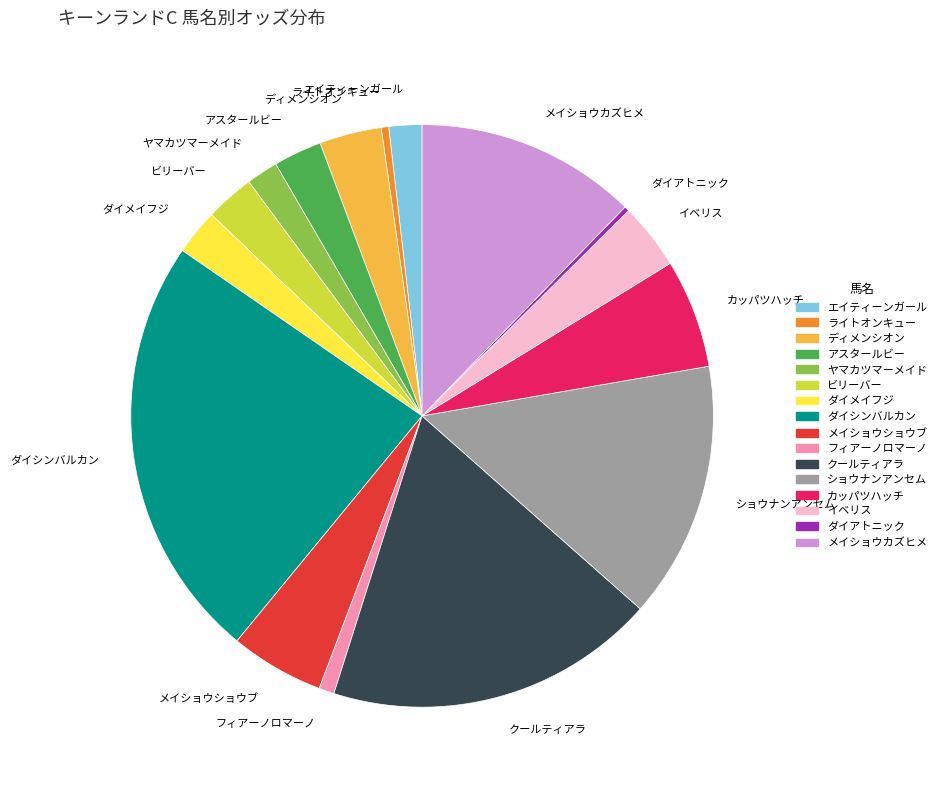

Which has a higher value, ダイメイフジ or ダイシンバルカン?

ダイシンバルカン